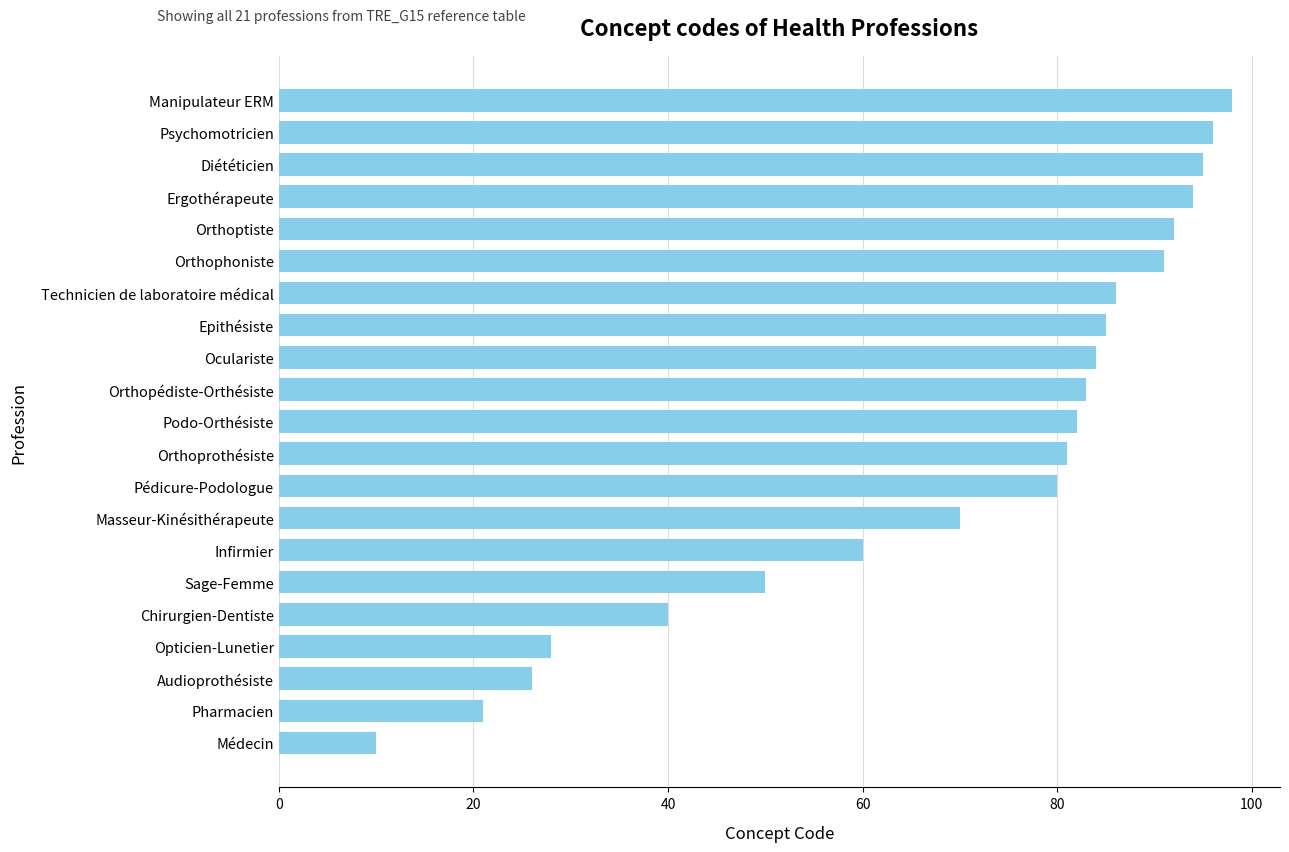

List the labels in order of value, smallest first.

Médecin, Pharmacien, Audioprothésiste, Opticien-Lunetier, Chirurgien-Dentiste, Sage-Femme, Infirmier, Masseur-Kinésithérapeute, Pédicure-Podologue, Orthoprothésiste, Podo-Orthésiste, Orthopédiste-Orthésiste, Oculariste, Epithésiste, Technicien de laboratoire médical, Orthophoniste, Orthoptiste, Ergothérapeute, Diététicien, Psychomotricien, Manipulateur ERM